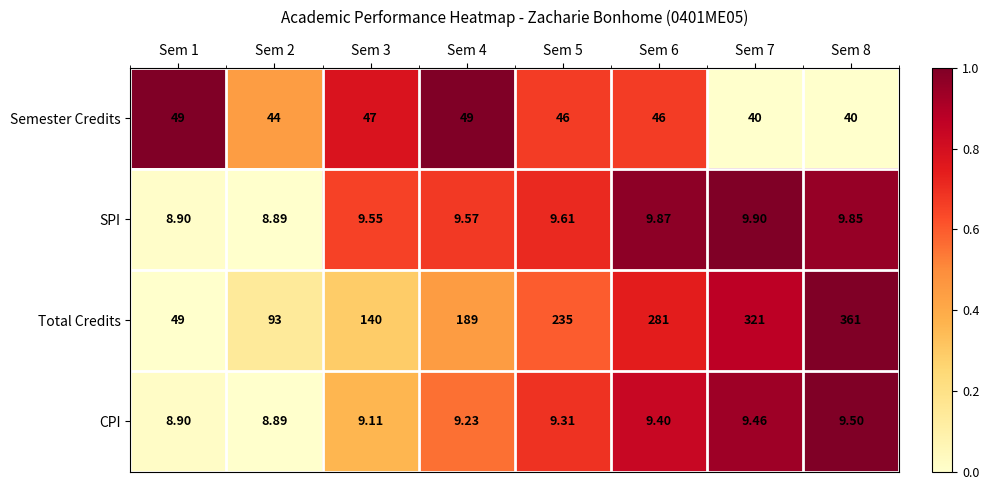

Is the value of Semester Credits at Sem 4 greater than the value of CPI at Sem 3?

Yes